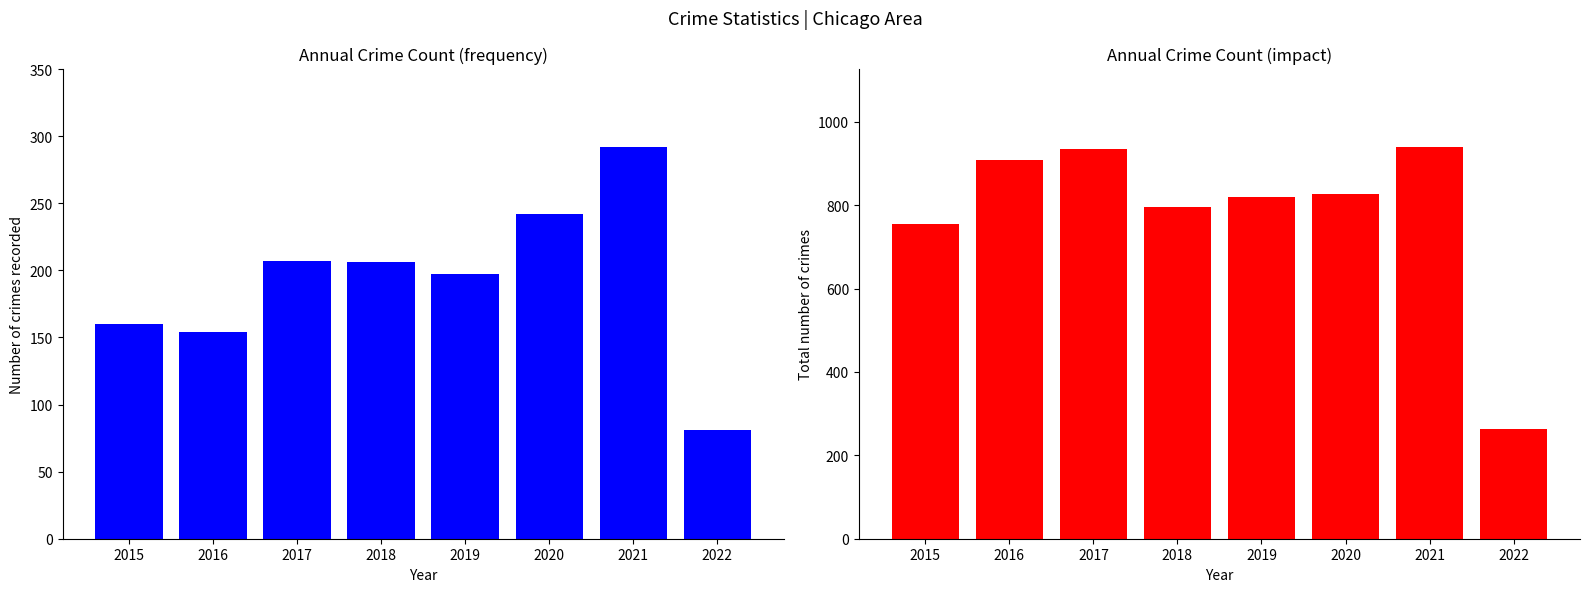

Reading left to right, what are all the values shown in this chart?

Aggravated Assault: 160	154	207	206	197	242	292	81
Total (all categories): 754	908	936	795	820	828	940	263